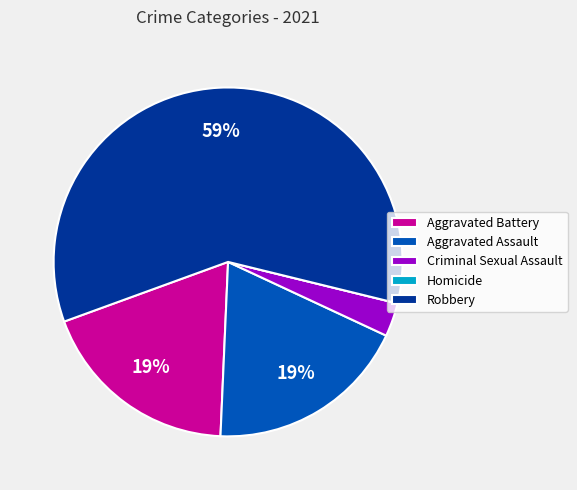

Which category has the biggest portion of the pie?

Robbery